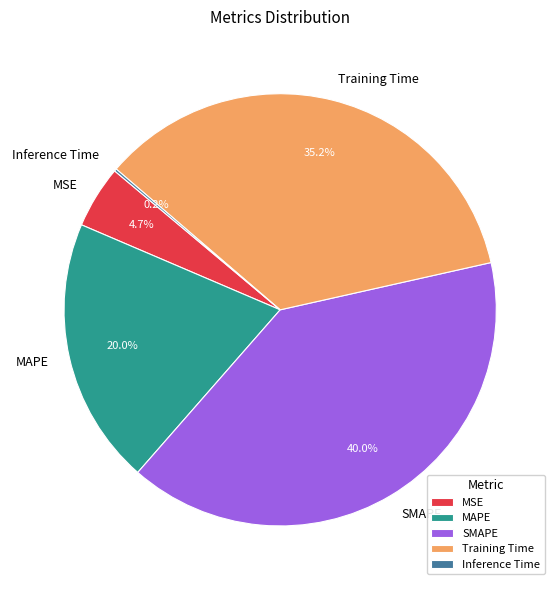

What portion of the pie excludes Training Time?

64.8%